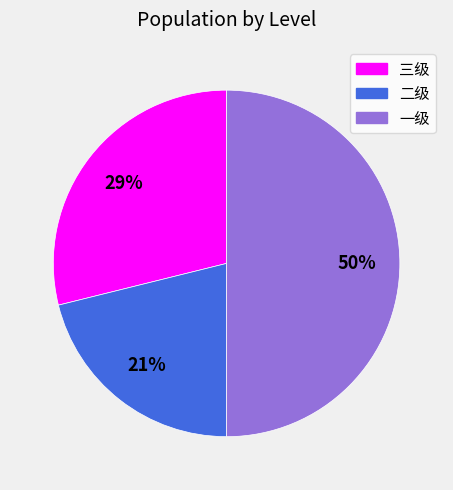

Count the number of slices in the pie.

3